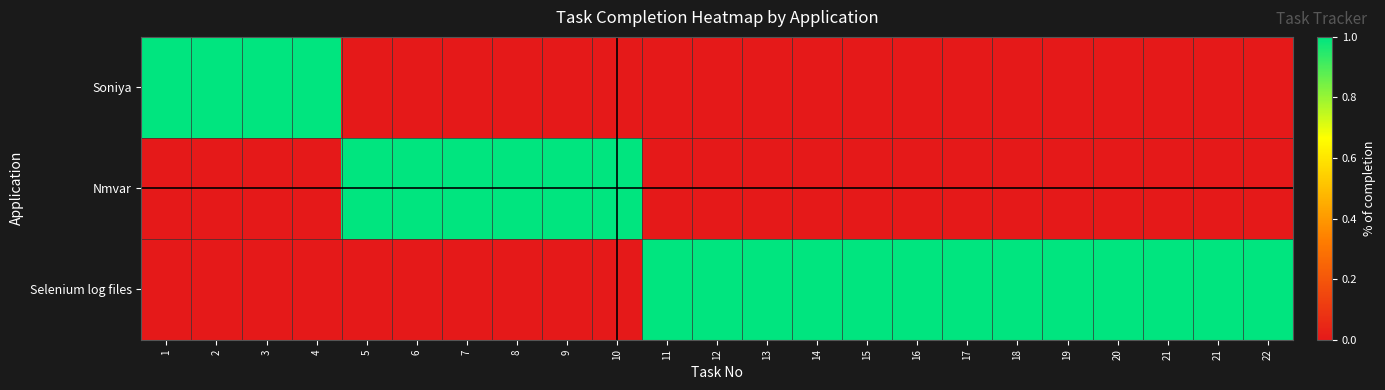

Between 3 and 15, which series saw the biggest shift?

Soniya